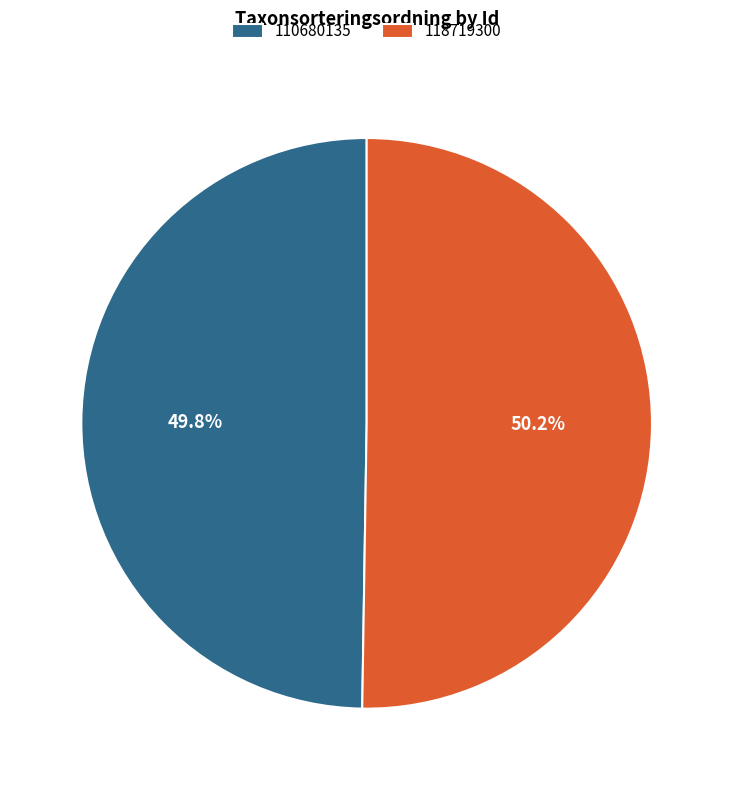

Is there a majority slice in this chart?

Yes